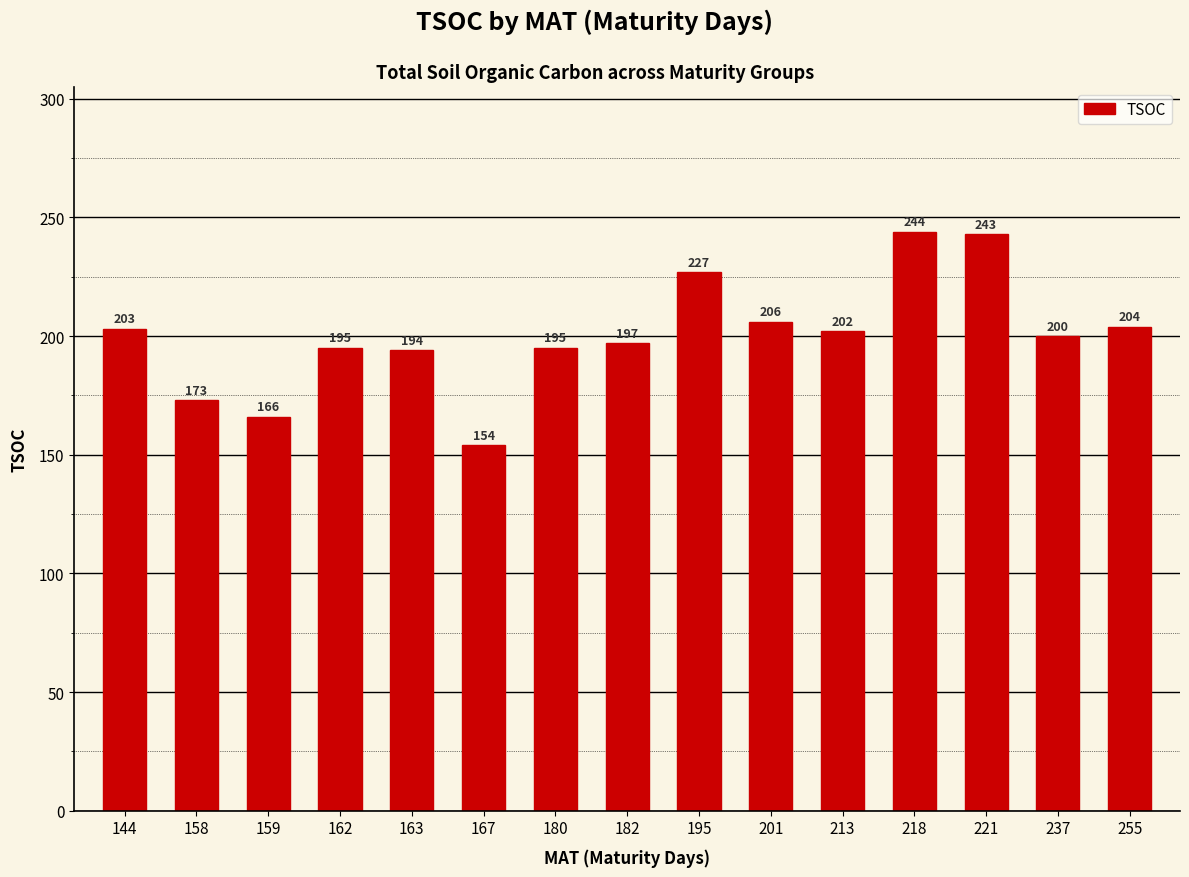

What is the difference between the second highest and second lowest values?

77